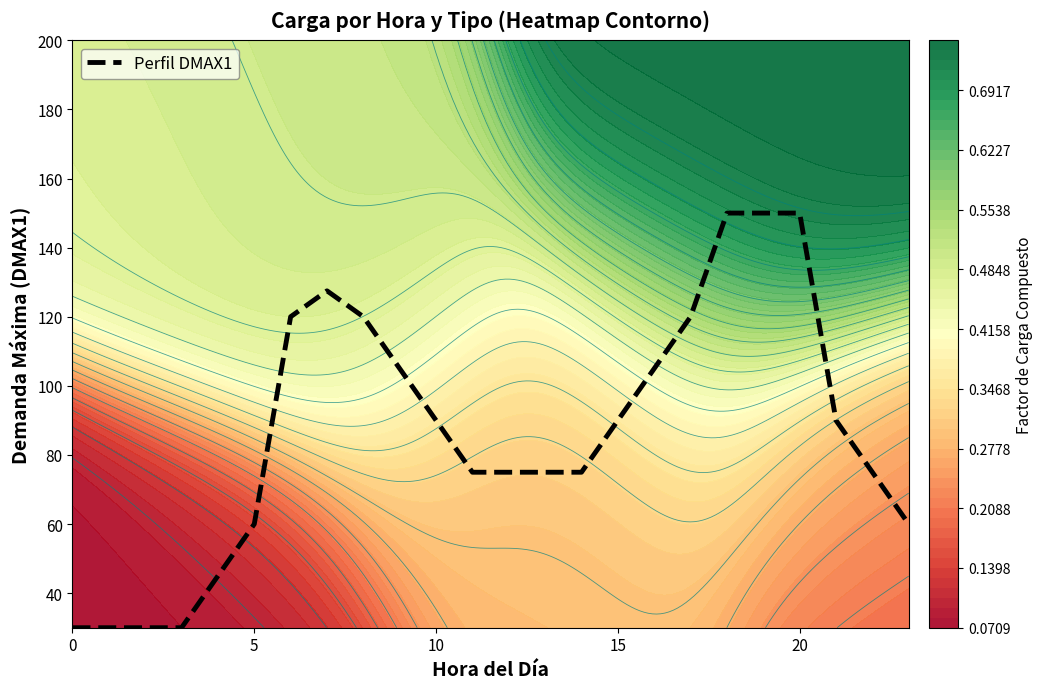

True or false: the data shows 120.0 at 8.

True